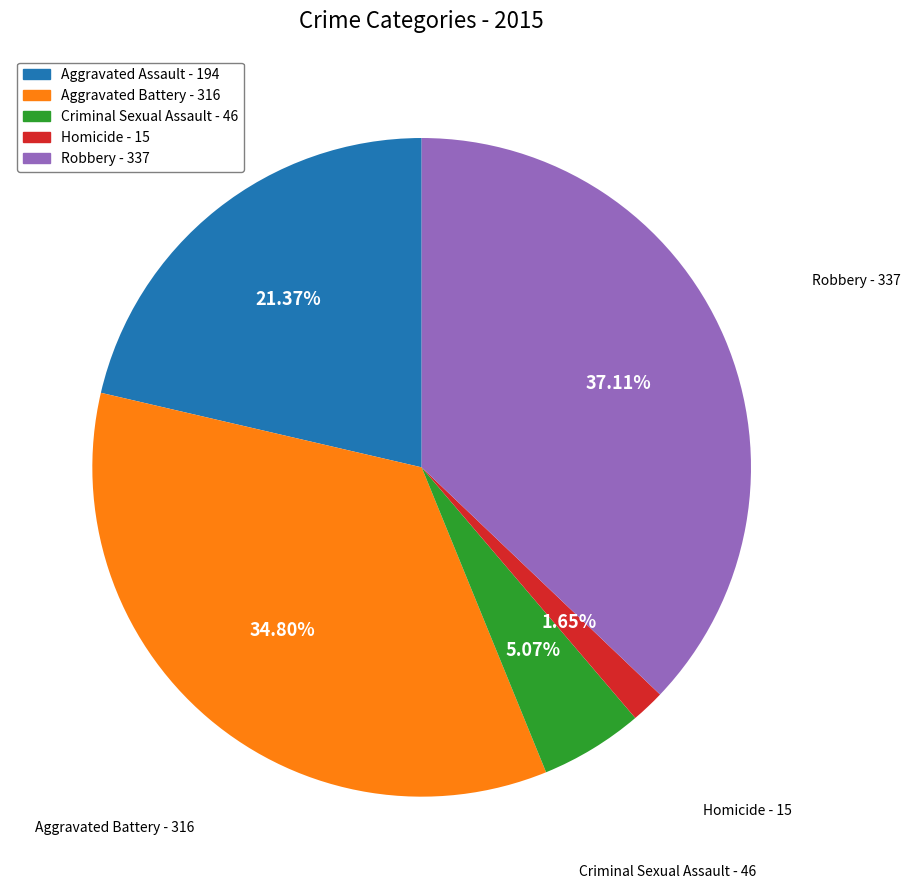

Which has a higher value, Aggravated Assault or Robbery?

Robbery